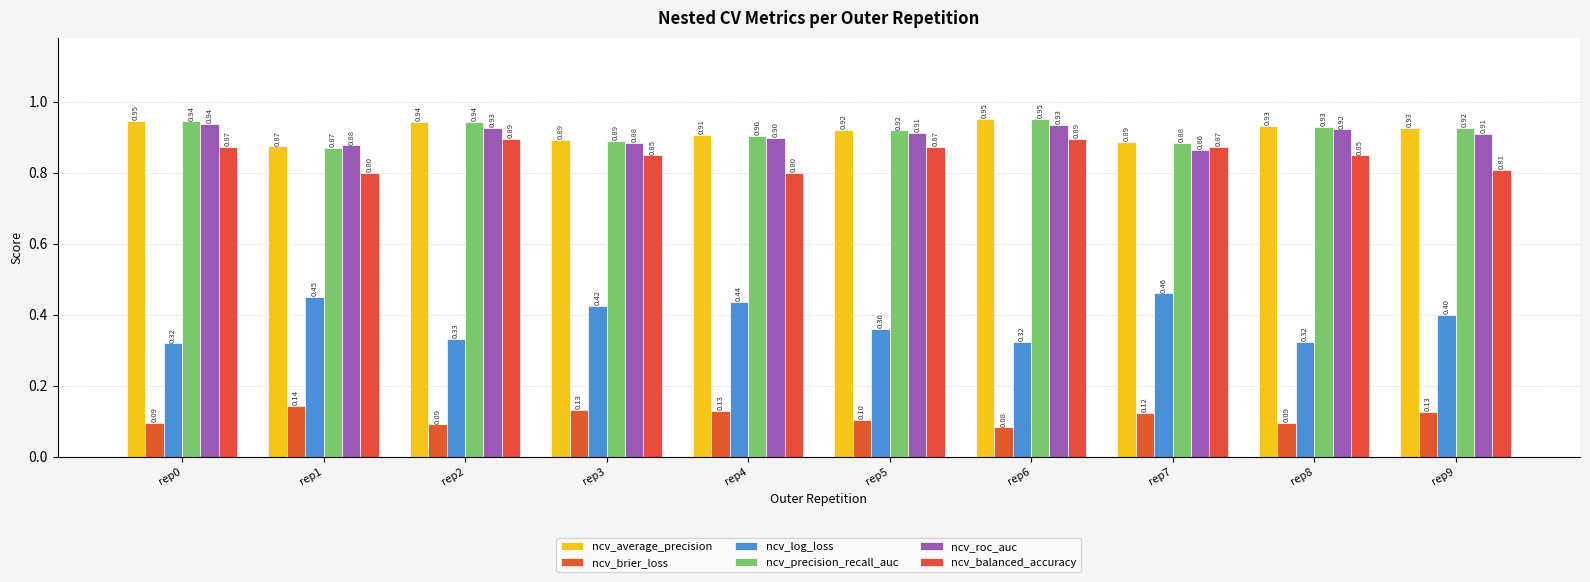

What is the value of the ncv_precision_recall_auc bar at the 9th from the left?

0.9